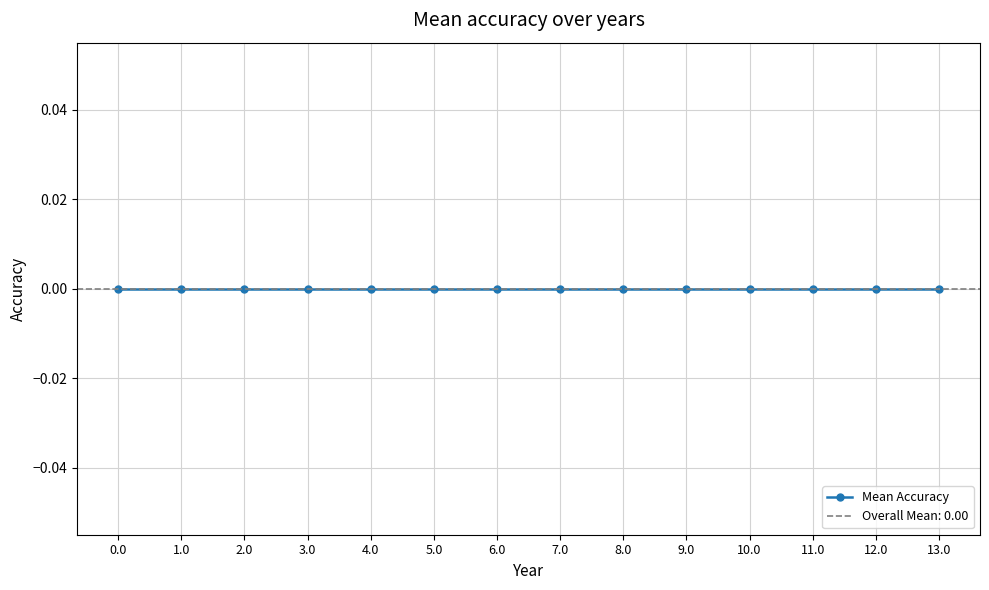

At which category does the chart reach its peak across all series?

13.0